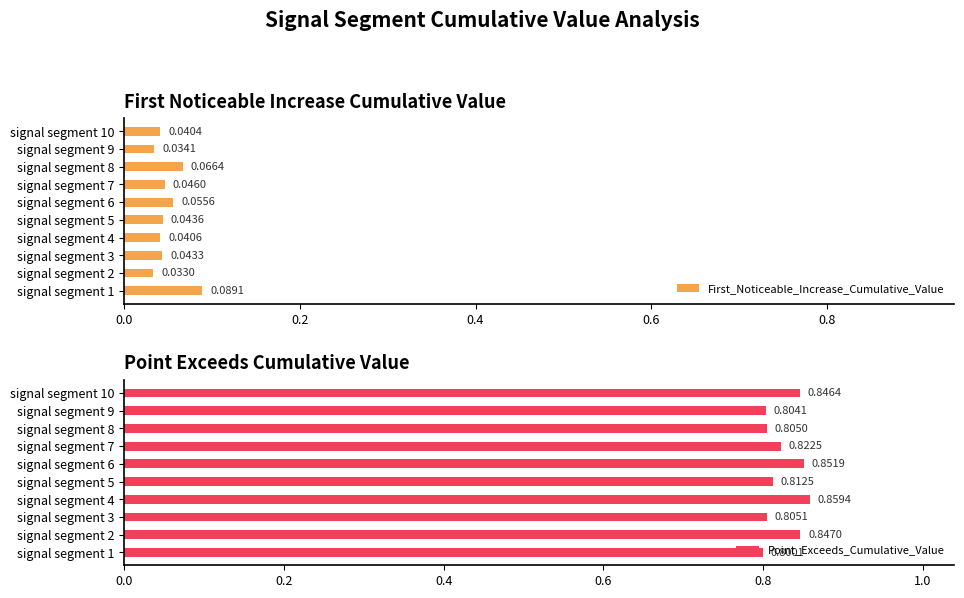

List the labels in order of Point_Exceeds_Cumulative_Value value, smallest first.

signal segment 1, signal segment 9, signal segment 8, signal segment 3, signal segment 5, signal segment 7, signal segment 10, signal segment 2, signal segment 6, signal segment 4